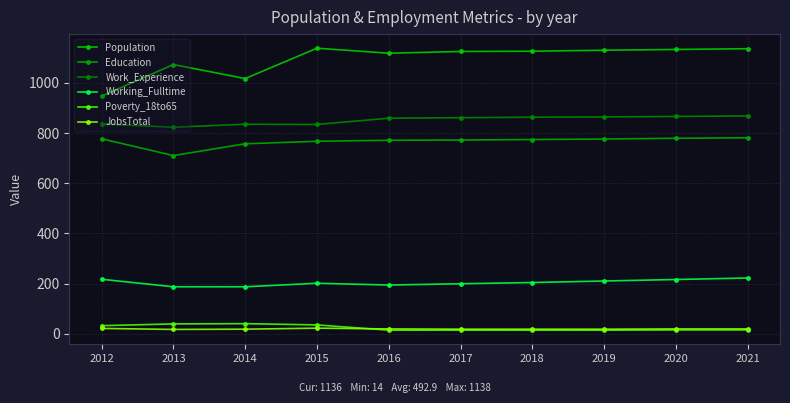

True or false: Poverty_18to65 and Population intersect in this chart.

False